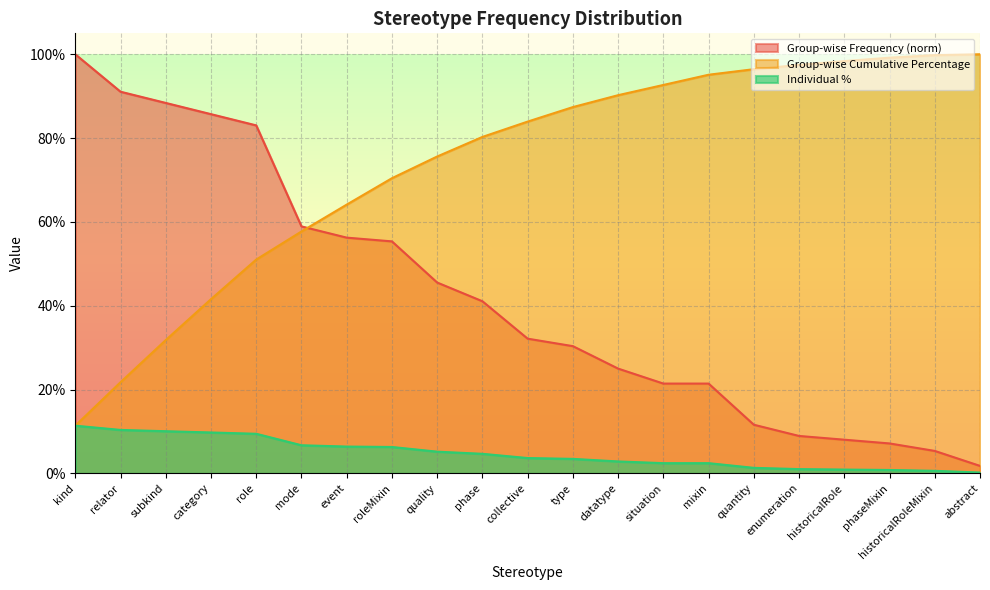

Which series has the largest range (max minus min)?

Group-wise Frequency (norm)